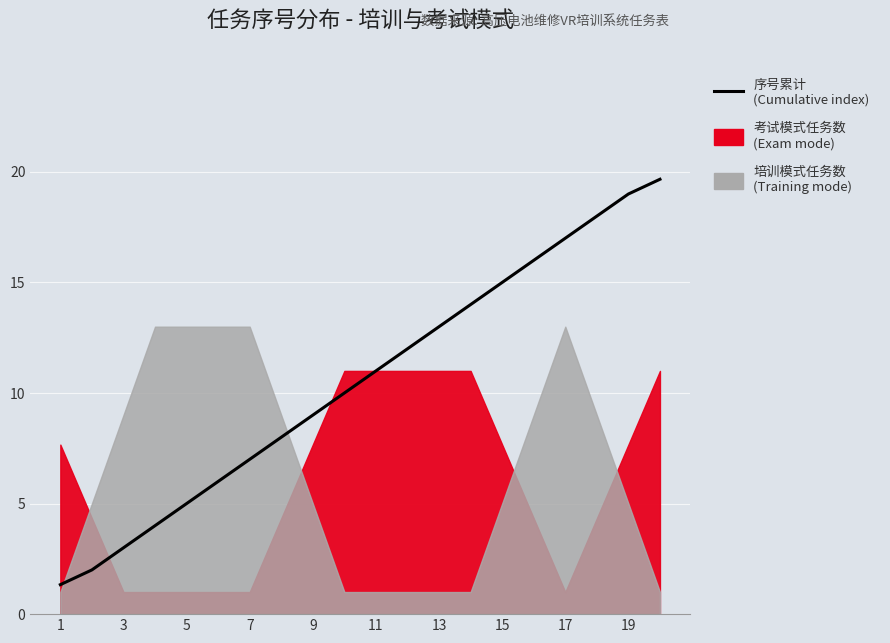

Count the number of values greater than 11.

9